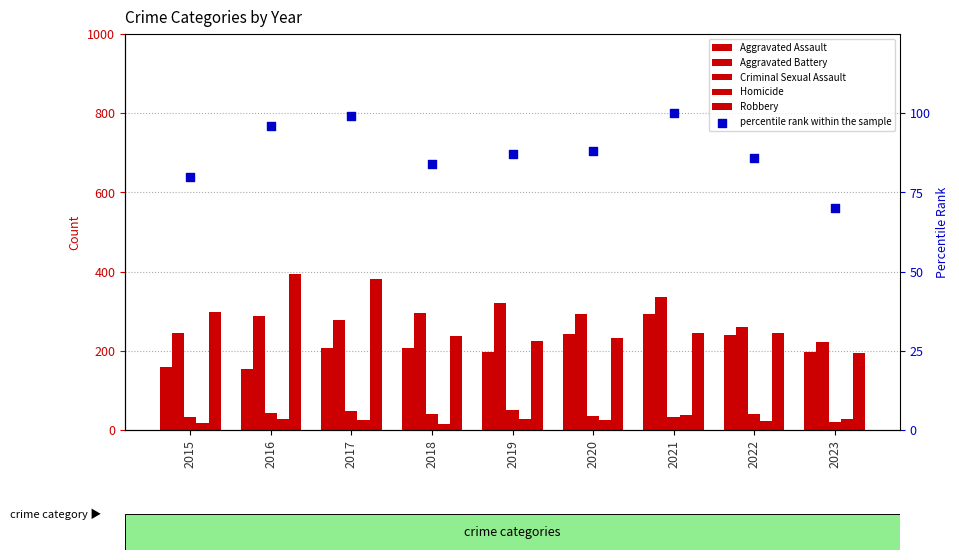

Is the value of Aggravated Assault at 2020 greater than the value of Homicide at 2015?

Yes